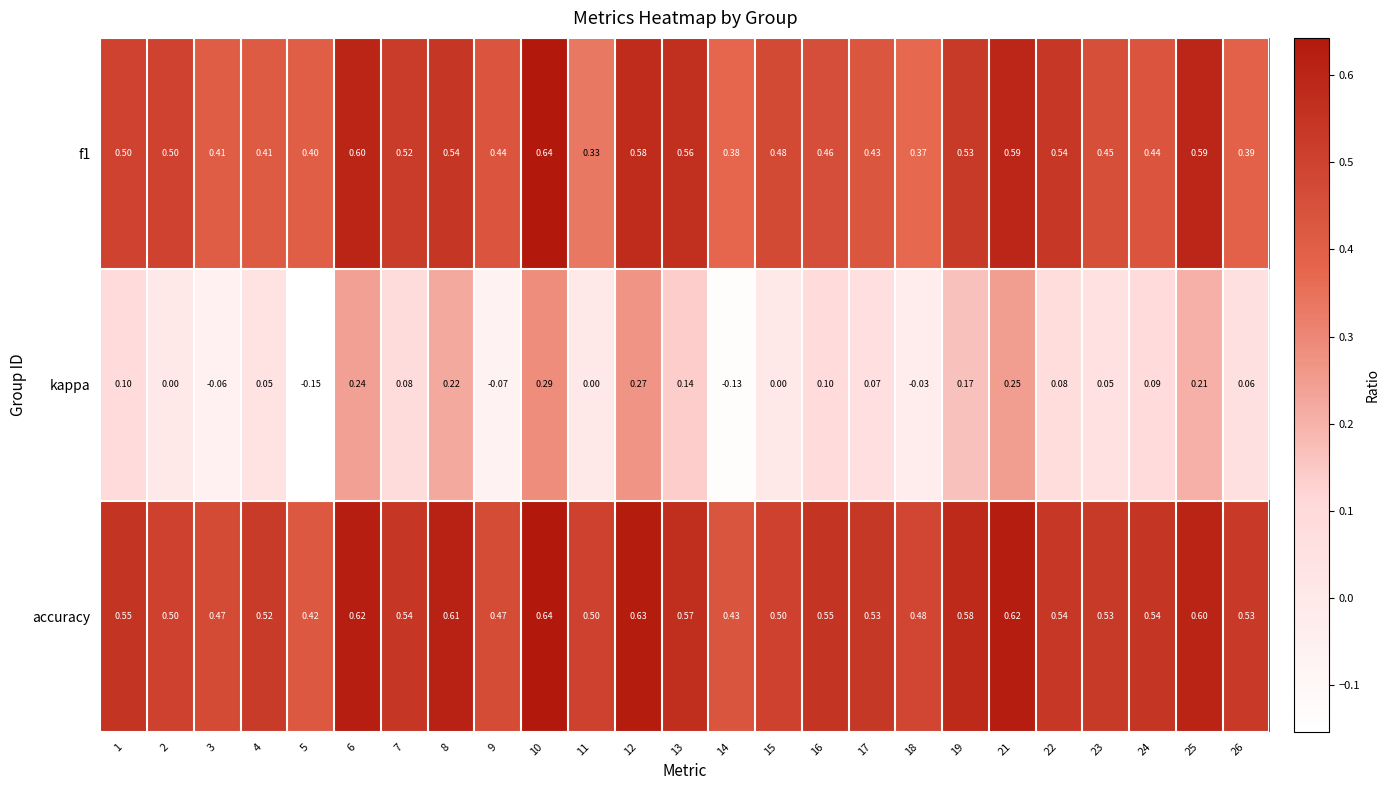

Which series changed the most between 2 and 8?

kappa